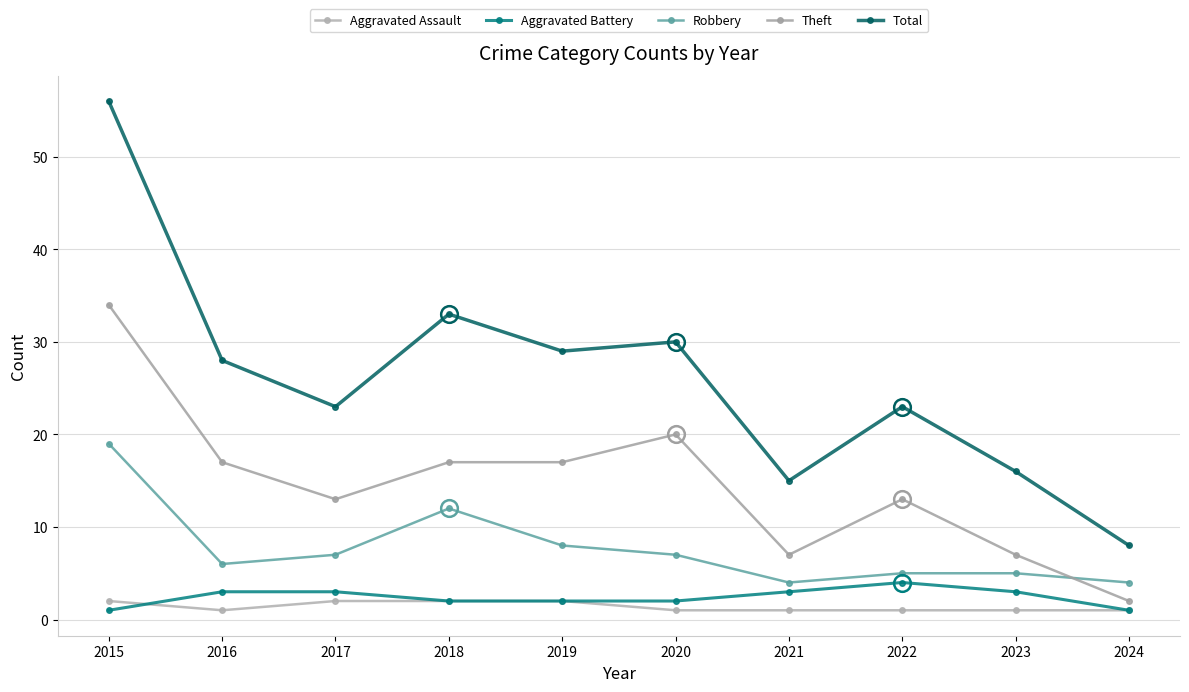

How many distinct data groups are displayed?

5